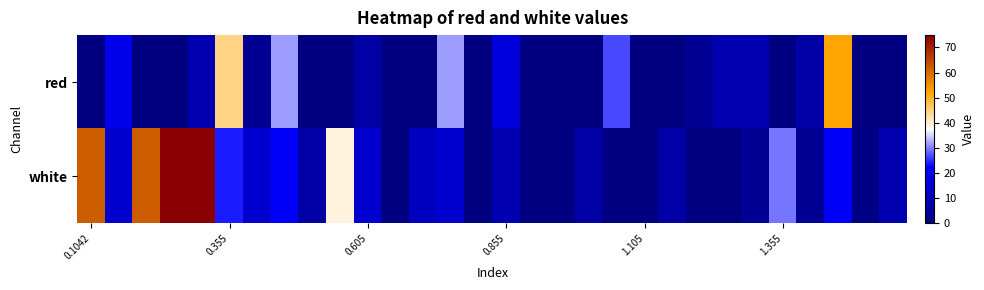

Which label corresponds to the smallest value in the chart?

0.1042